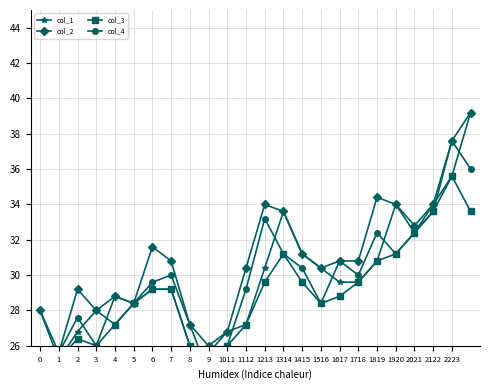

Read the col_1 value at 1112.

27.2